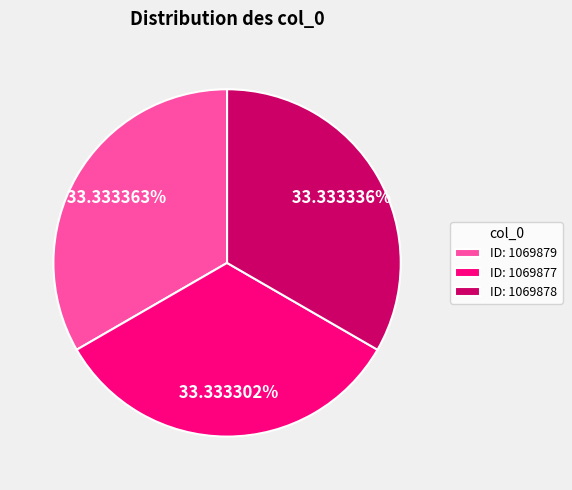

Is the sum of ID: 1069879 and ID: 1069878 greater than half?

Yes